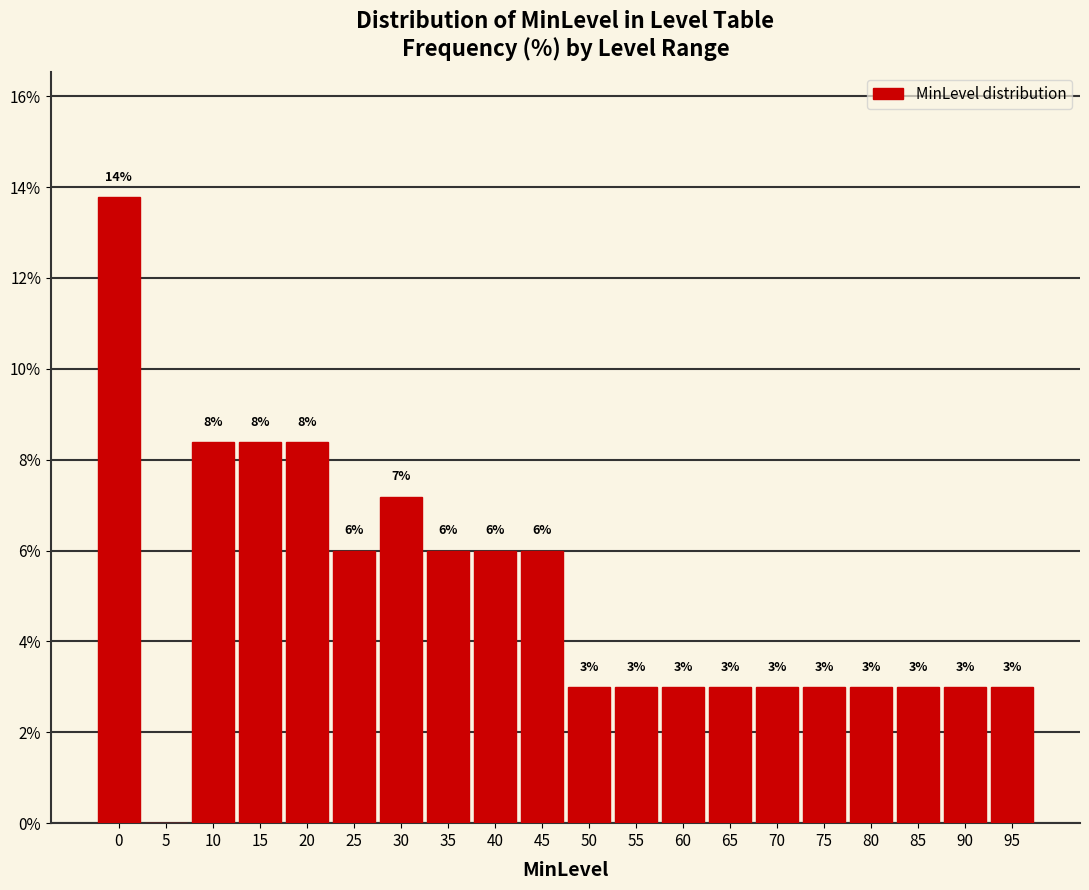

Over which range of the x-axis is the bar tallest?

-2.5 to 2.5